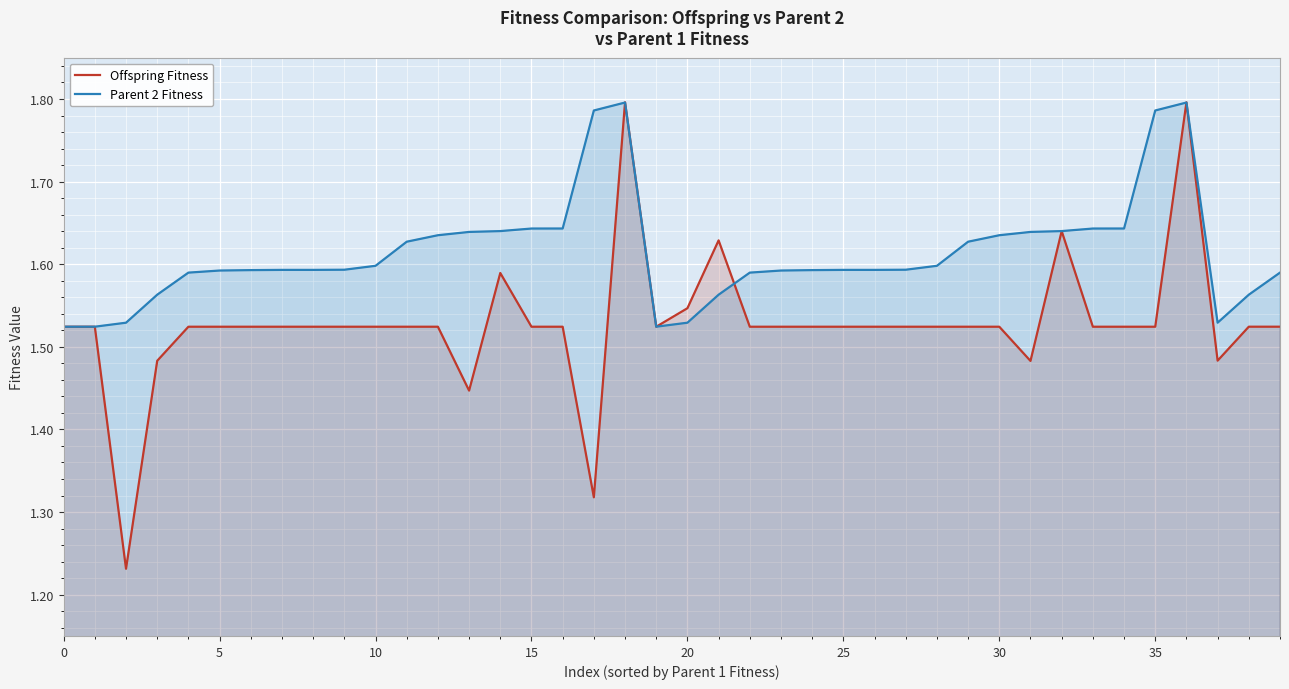

What is the total value across all series at 14?

3.2